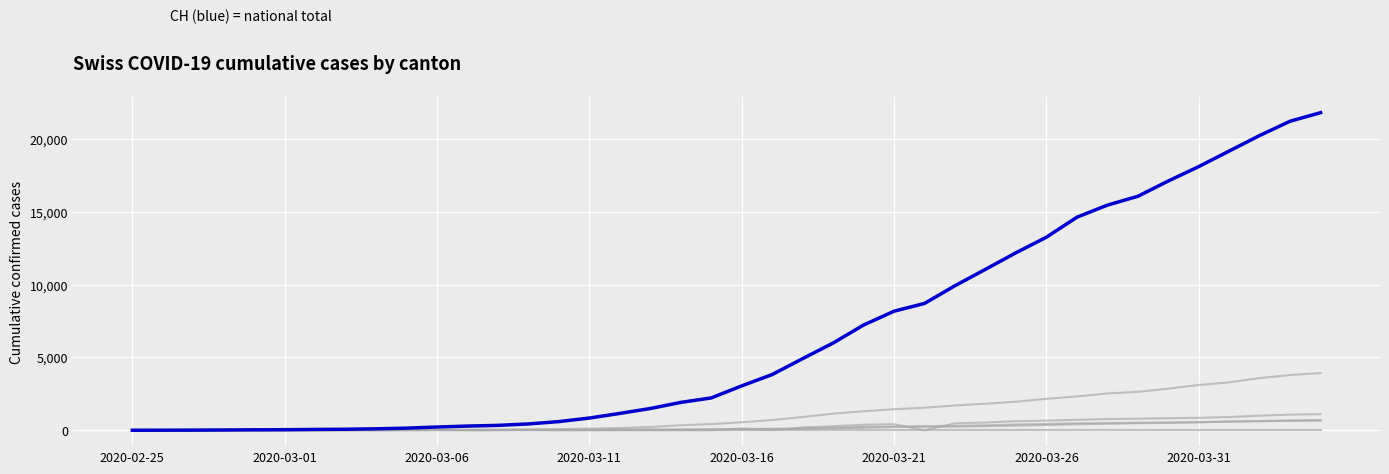

Does the chart display data point markers on the line(s)?

No